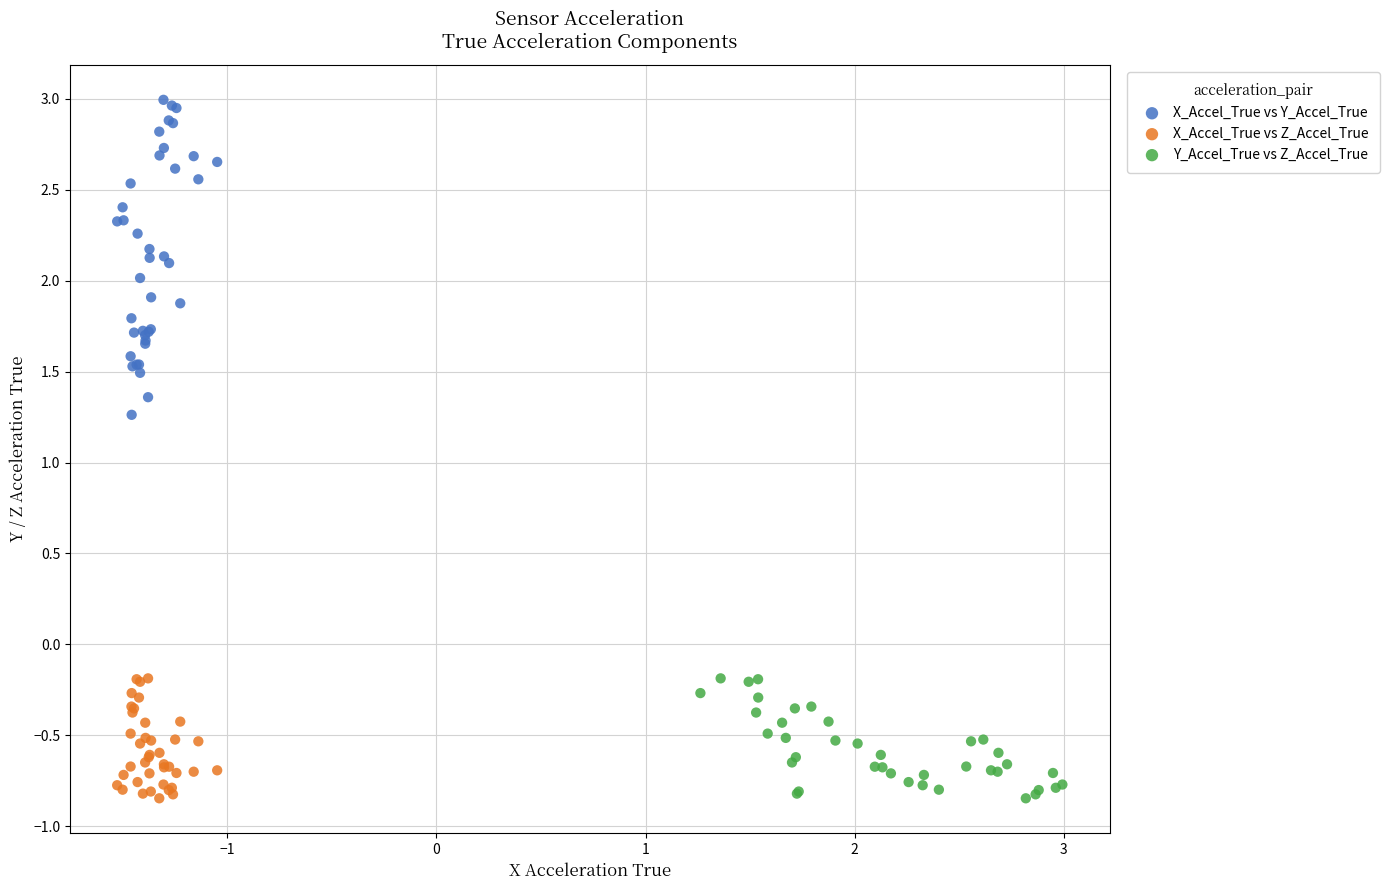

Which series contains the highest Y value?

X_Accel_True vs Y_Accel_True